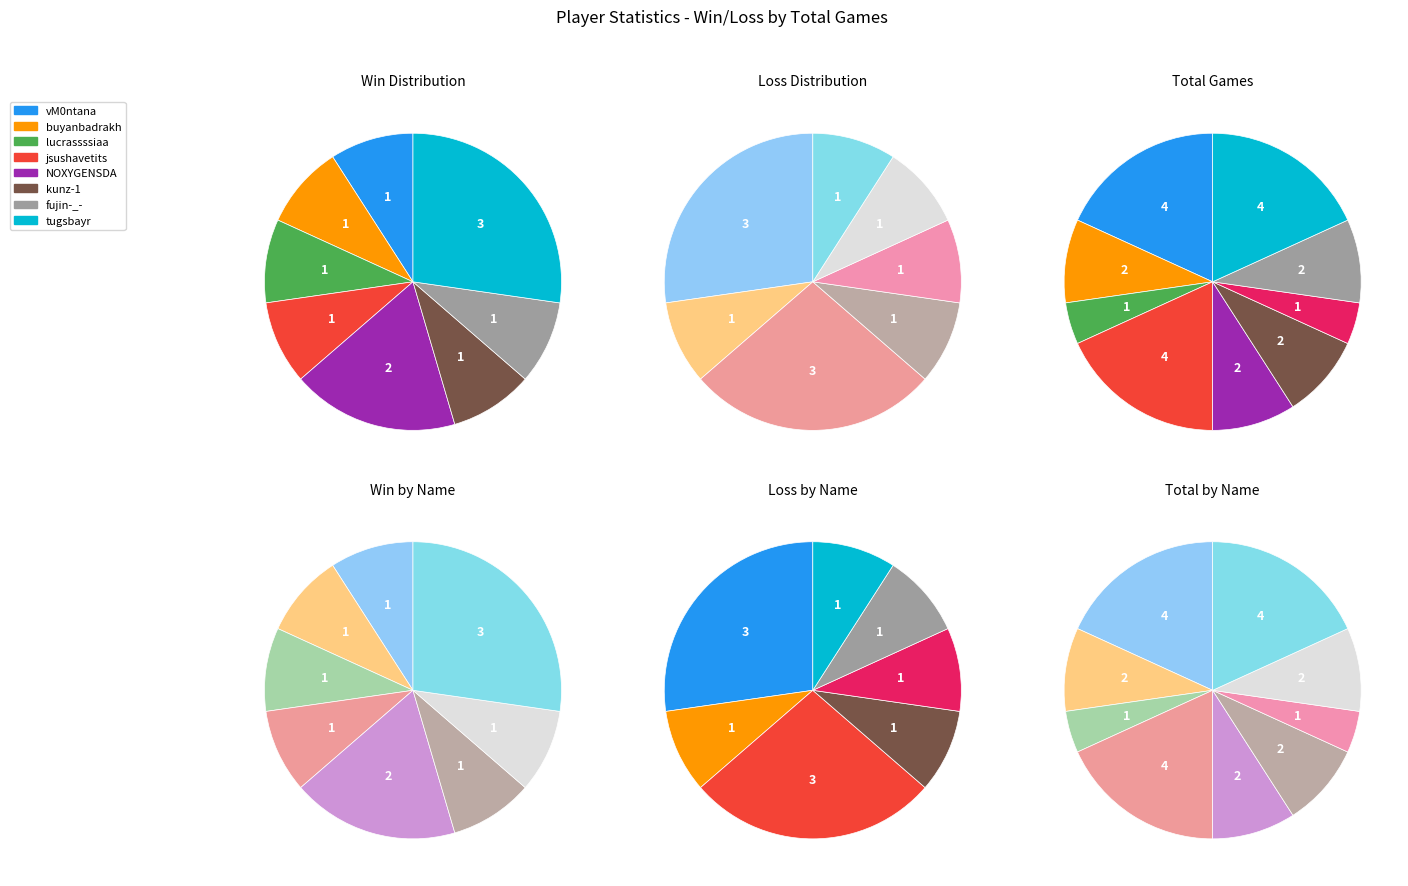

Does jsushavetits account for over 50% of the chart?

No